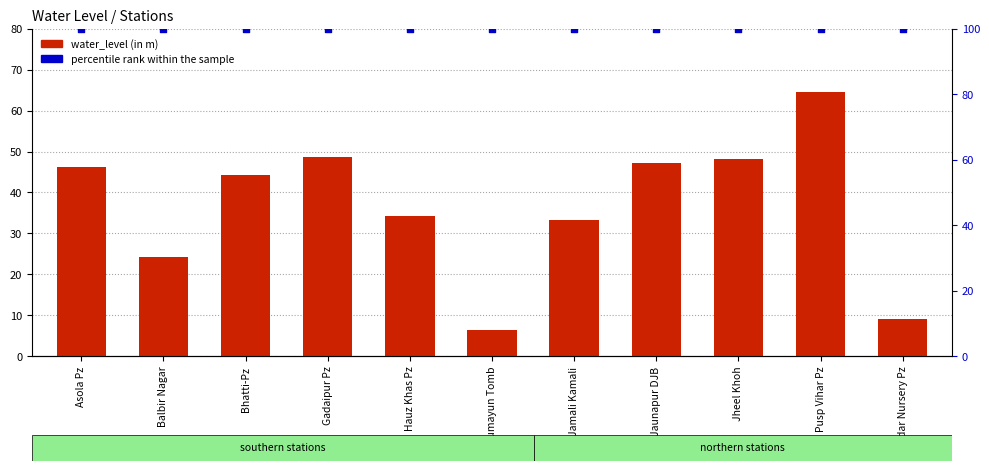

Which series has the largest Y range (max minus min)?

water_level (in m)